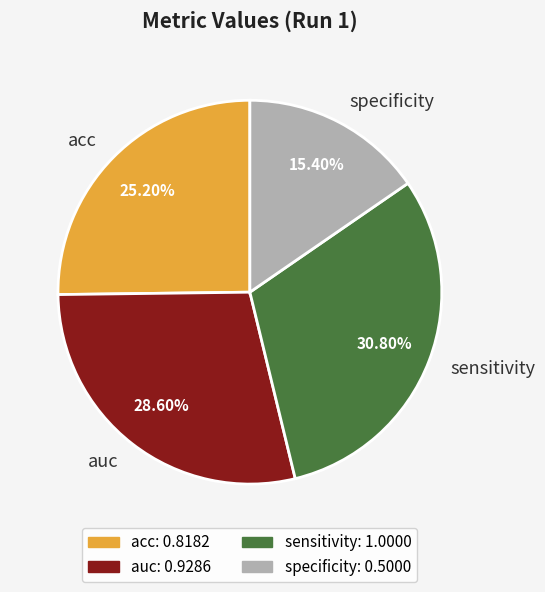

Is it true that sensitivity is 18% of the pie?

False